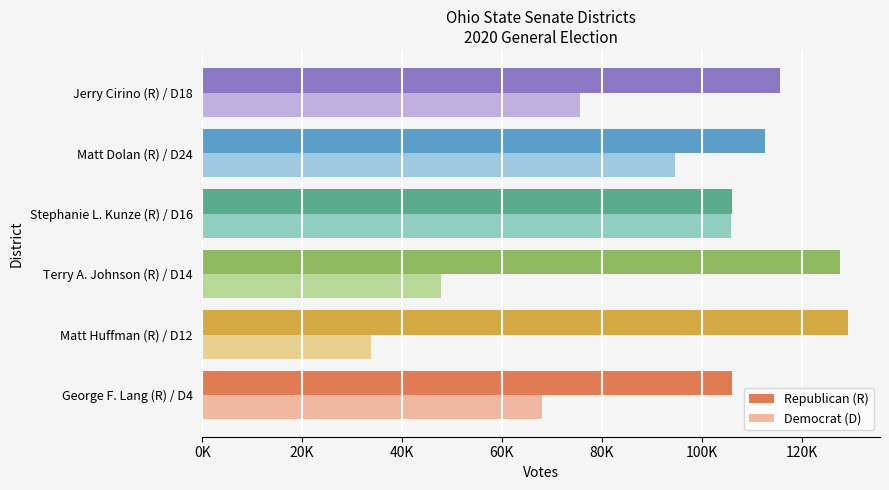

What are all the series names shown in the legend?

Republican (R), Democrat (D)